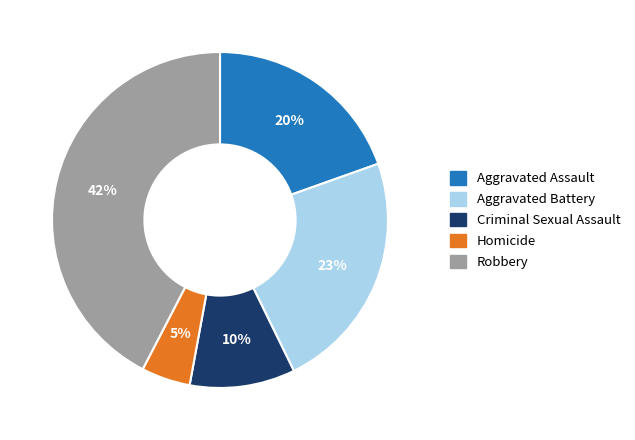

Combined, do Aggravated Battery and Criminal Sexual Assault account for over 50%?

No